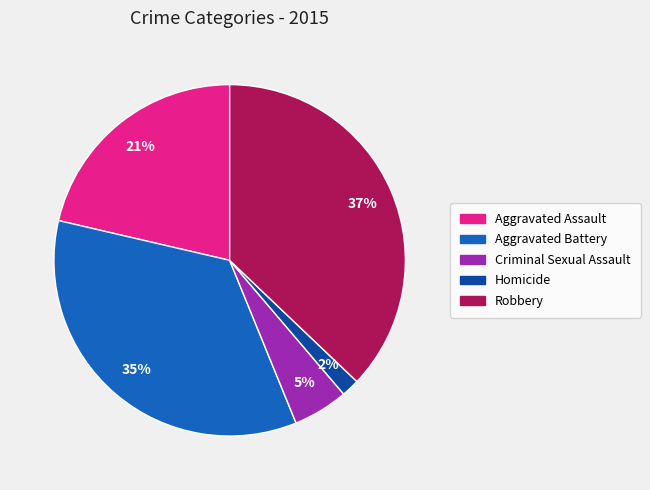

What percentage is the Homicide slice, to the nearest percent?

2%